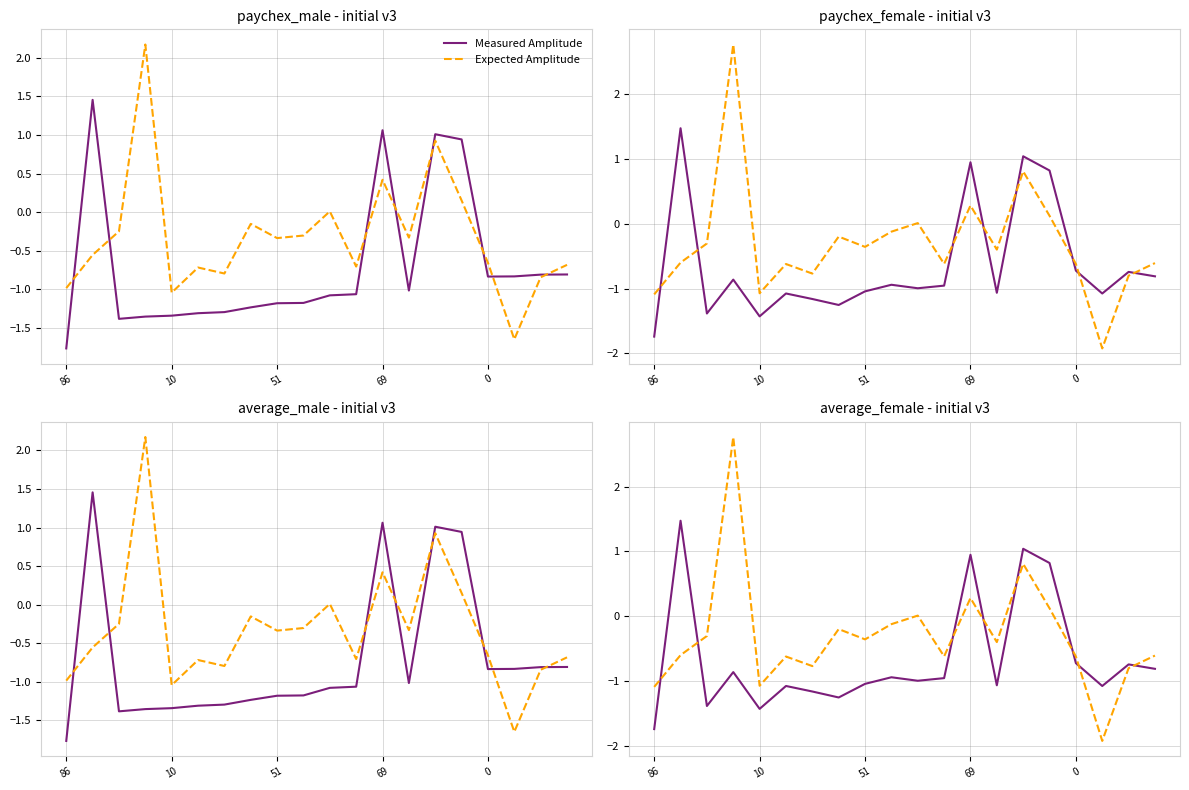

Is it true that Expected Amplitude equals -0.1 at 51?

False